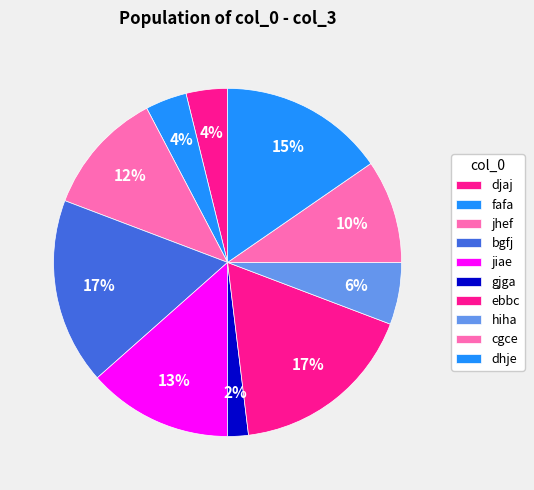

Do ebbc and jhef together represent more than half of the pie?

No